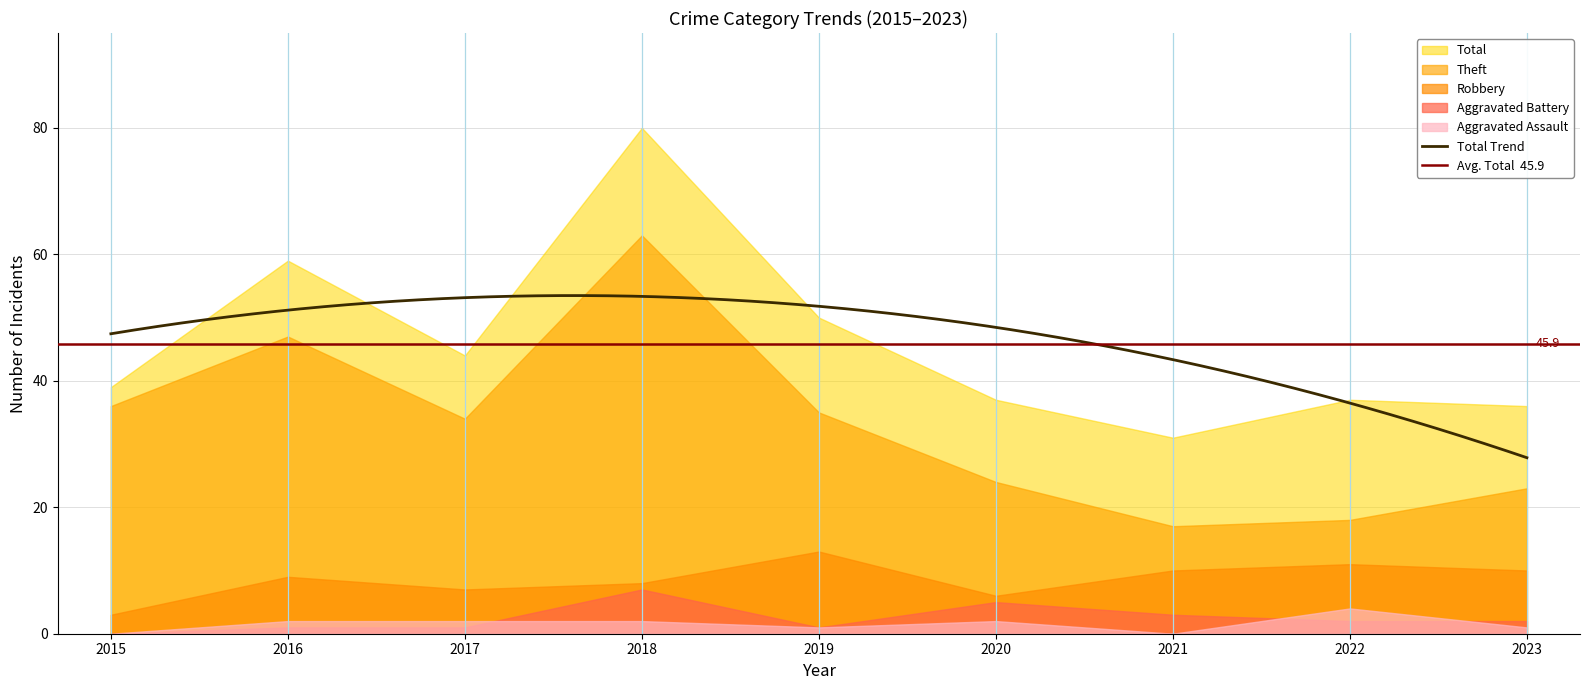

Reading left to right, what are all the values shown in this chart?

Robbery: 2015=3	2016=9	2017=7	2018=8	2019=13	2020=6	2021=10	2022=11	2023=10
Theft: 2015=36	2016=47	2017=34	2018=63	2019=35	2020=24	2021=17	2022=18	2023=23
Aggravated Assault: 2015=0	2016=2	2017=2	2018=2	2019=1	2020=2	2021=0	2022=4	2023=1
Aggravated Battery: 2015=0	2016=1	2017=1	2018=7	2019=1	2020=5	2021=3	2022=2	2023=2
Total: 2015=39	2016=59	2017=44	2018=80	2019=50	2020=37	2021=31	2022=37	2023=36